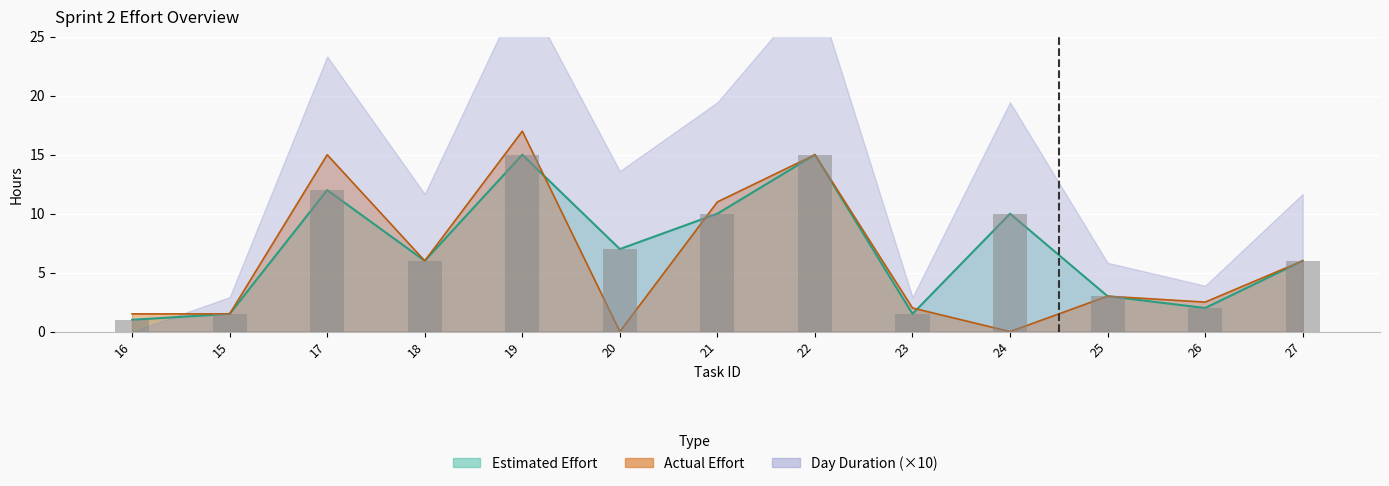

What is the average value of the Actual Effort series?

6.2